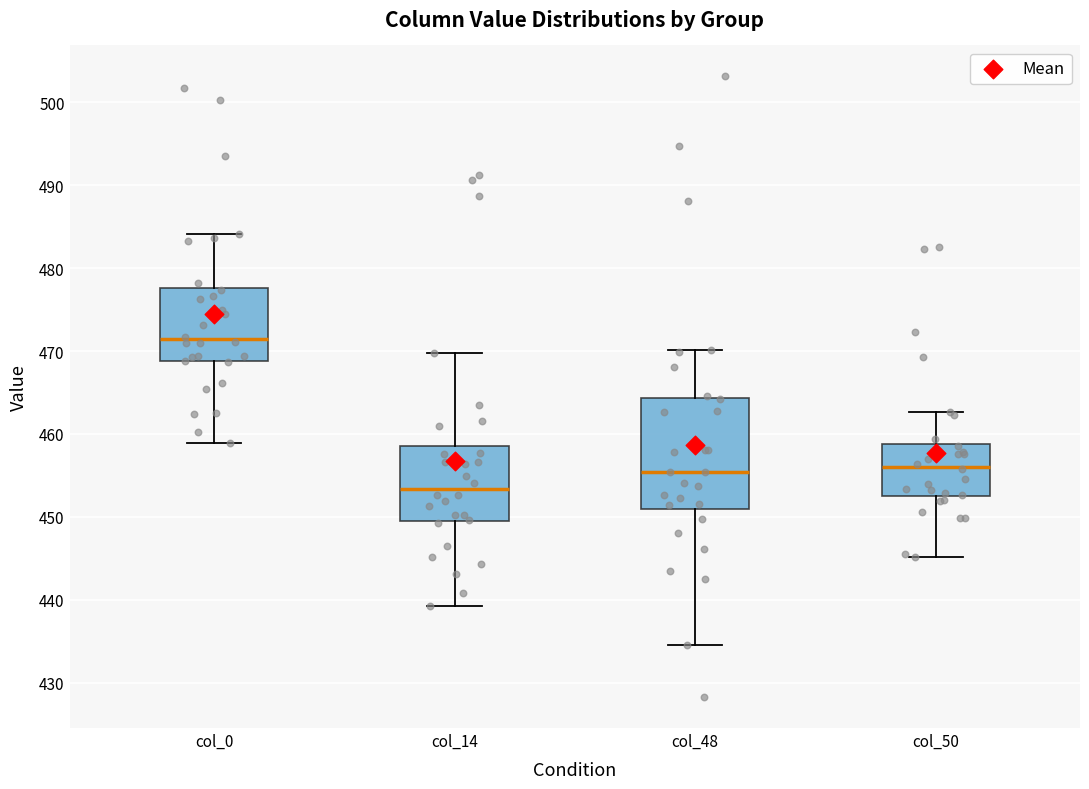

Which box's median line is the highest?

col_0